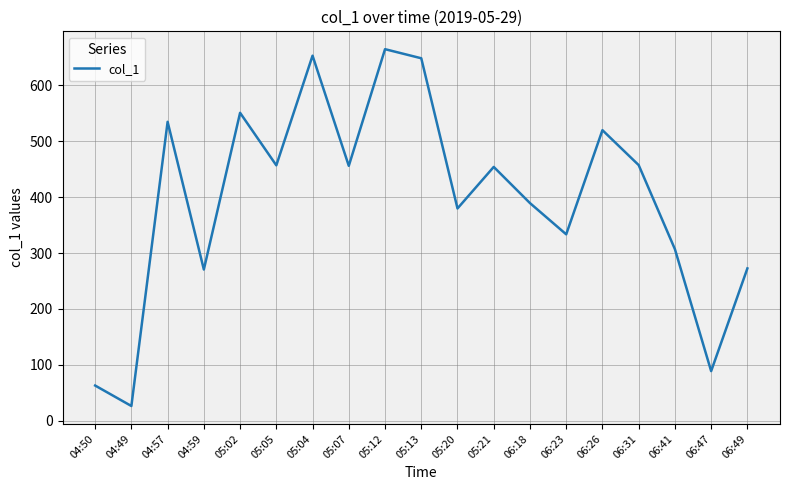

What position from the left is 06:47?

18